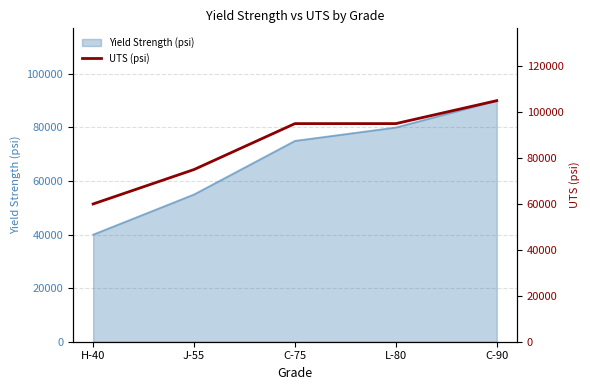

What is the label of the 3rd point from the right?

C-75